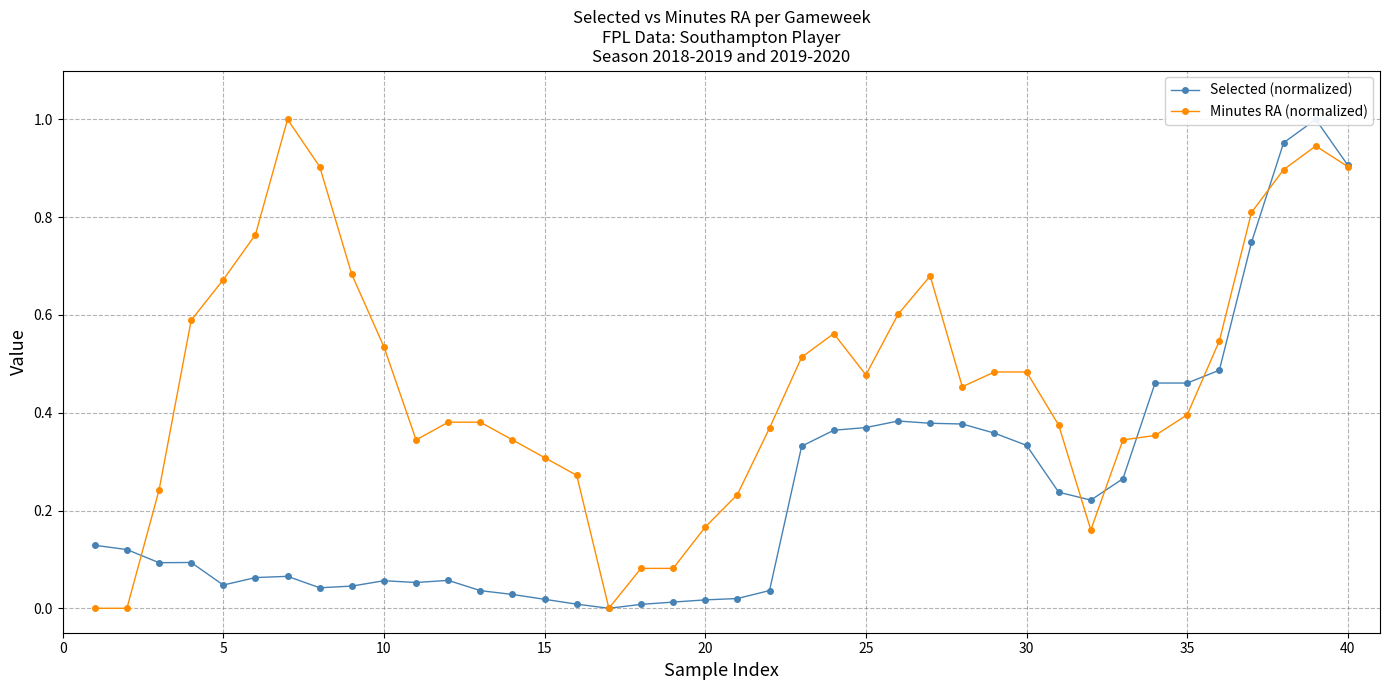

How many distinct data groups are displayed?

2